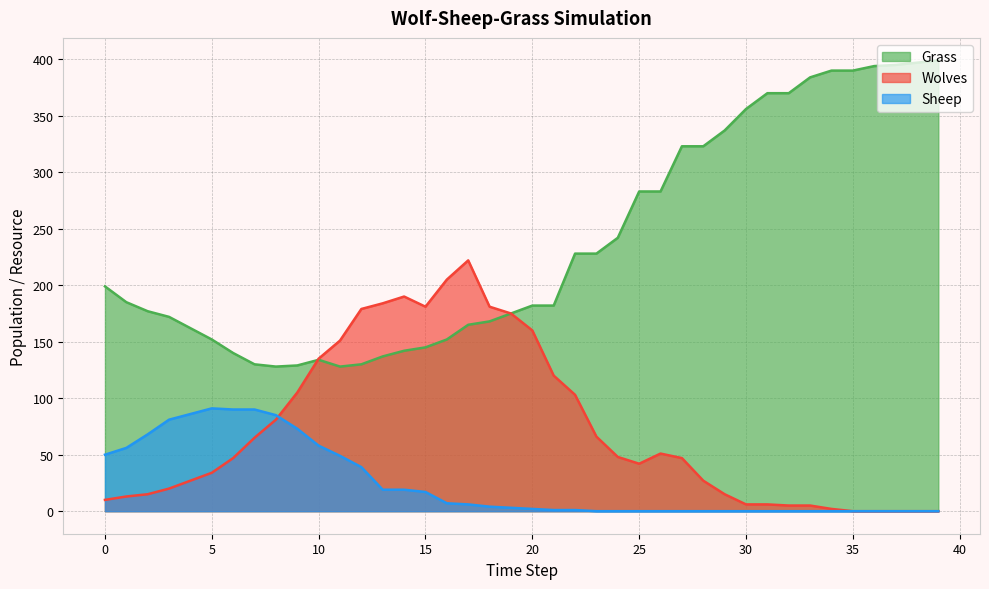

Rank the series at 19 from lowest to highest value.

Sheep, Grass, Wolves